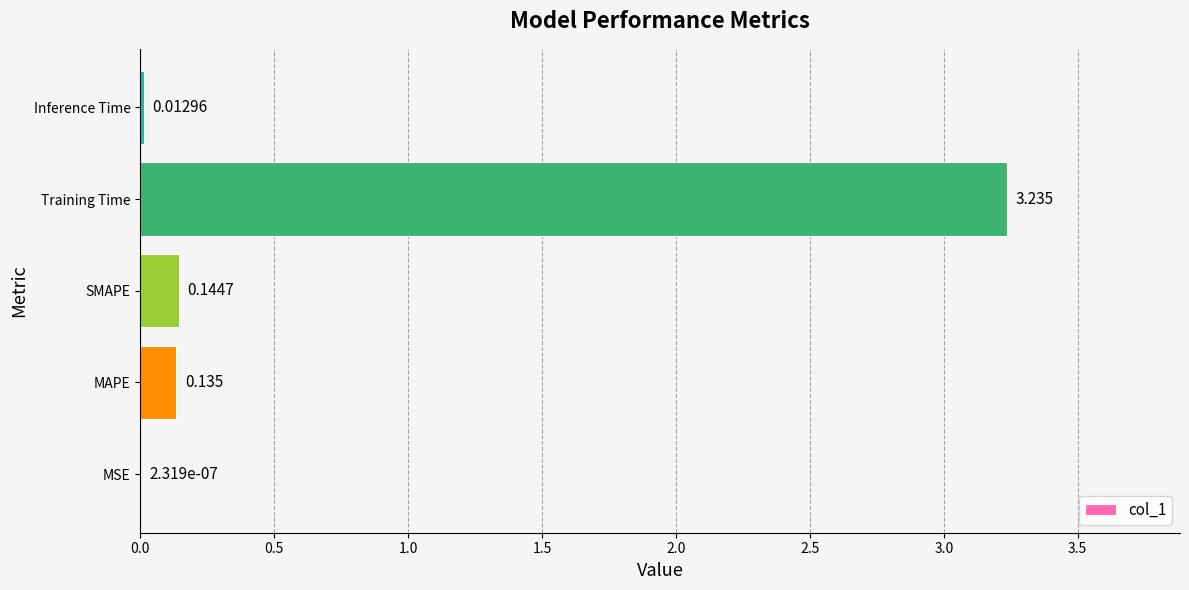

Between MSE and MAPE, which is larger?

MAPE